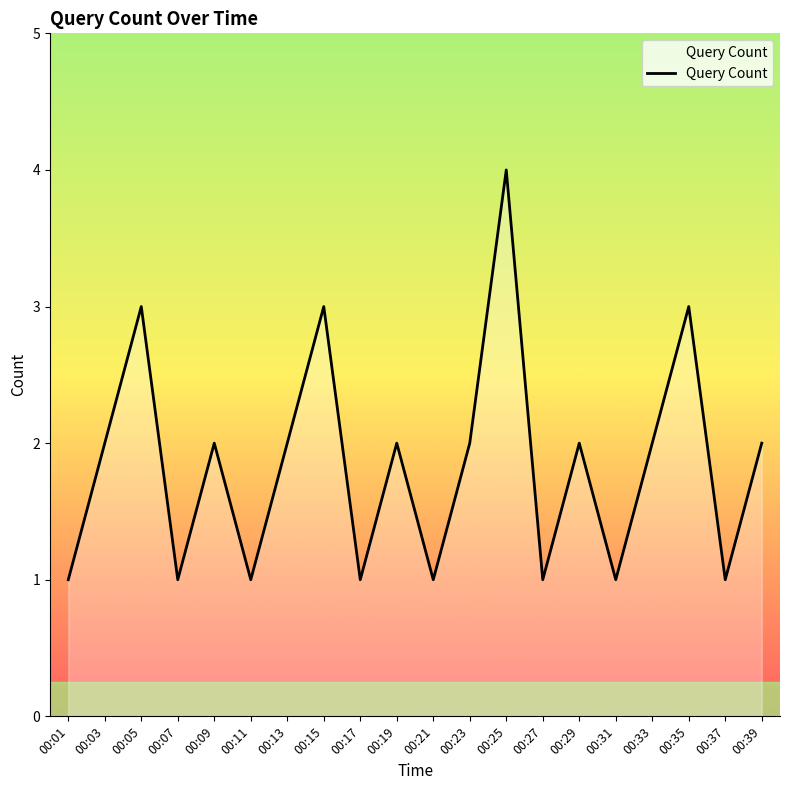

How many lines are shown in the chart?

1